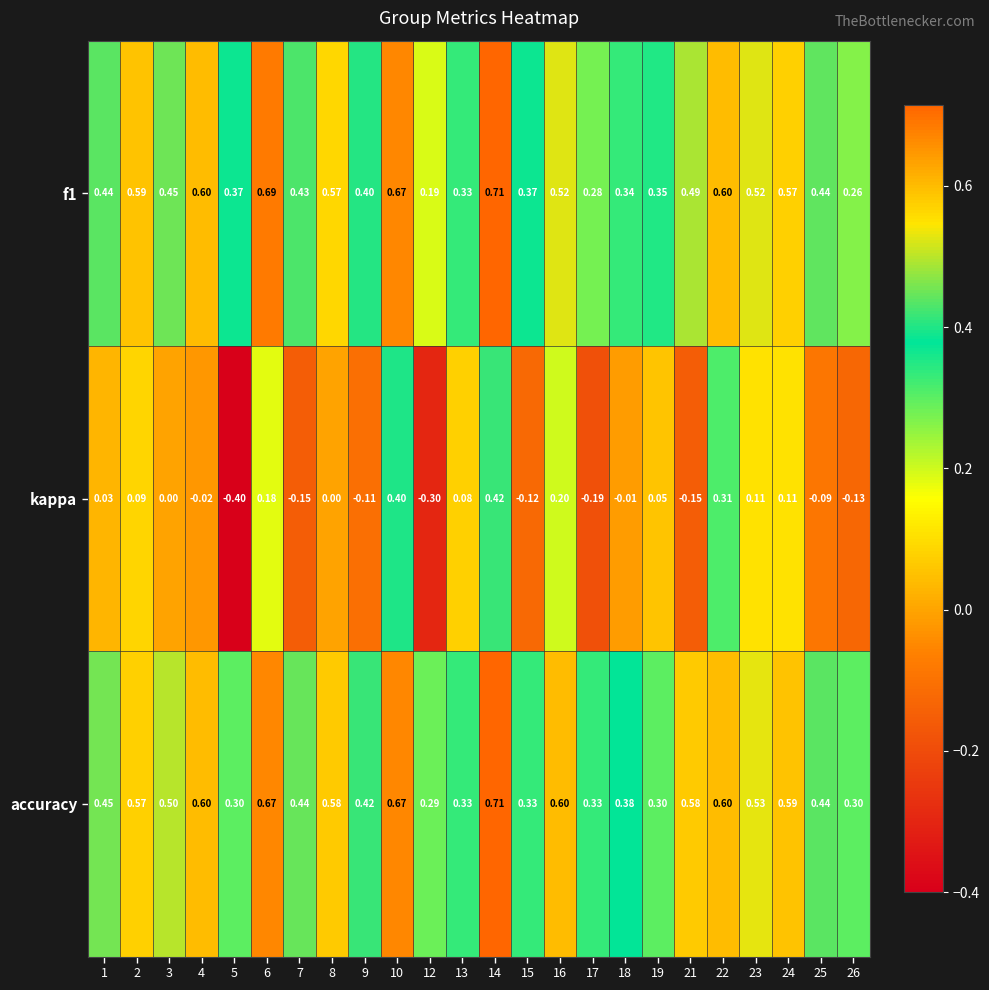

Is the value of accuracy at 9 greater than the value of f1 at 18?

Yes